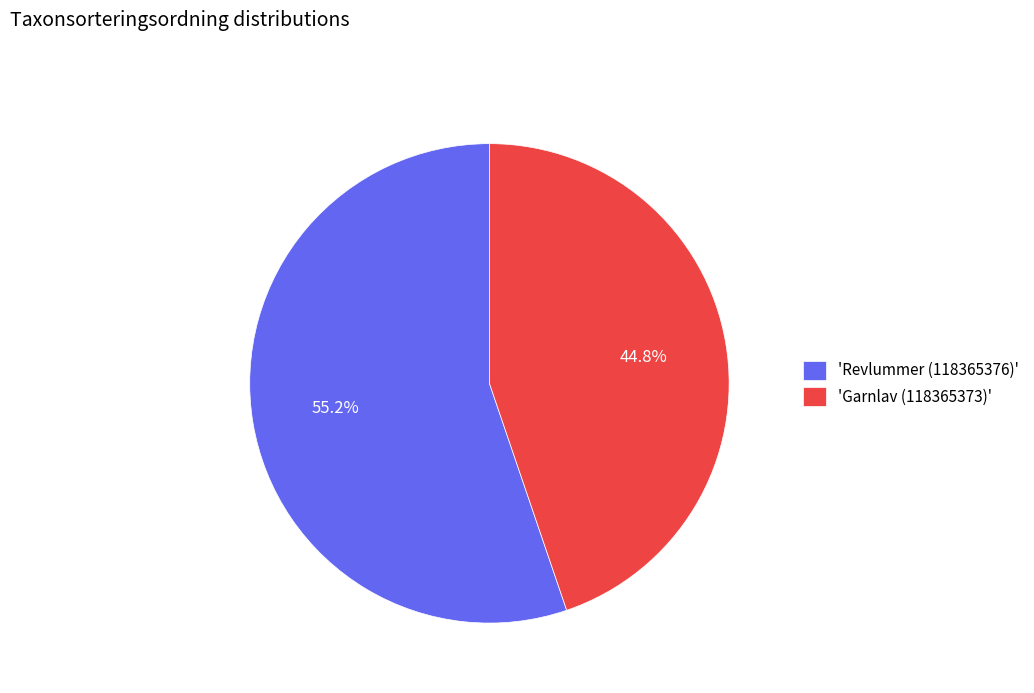

What is the largest slice in the pie chart?

'Revlummer (118365376)'